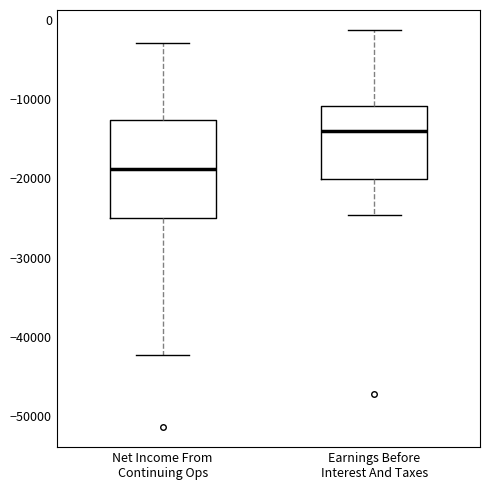

Reading left to right, read every box against the y-axis: the position of its median line, the range the box covers, and the ends of its whiskers. The values are not printed on the chart, so give them approximately, as read against the axis.

Net Income From Continuing Ops: median -19000, box -25000 to -13000, whiskers -42000 to -3000
Earnings Before Interest And Taxes: median -14000, box -20000 to -11000, whiskers -25000 to -1000